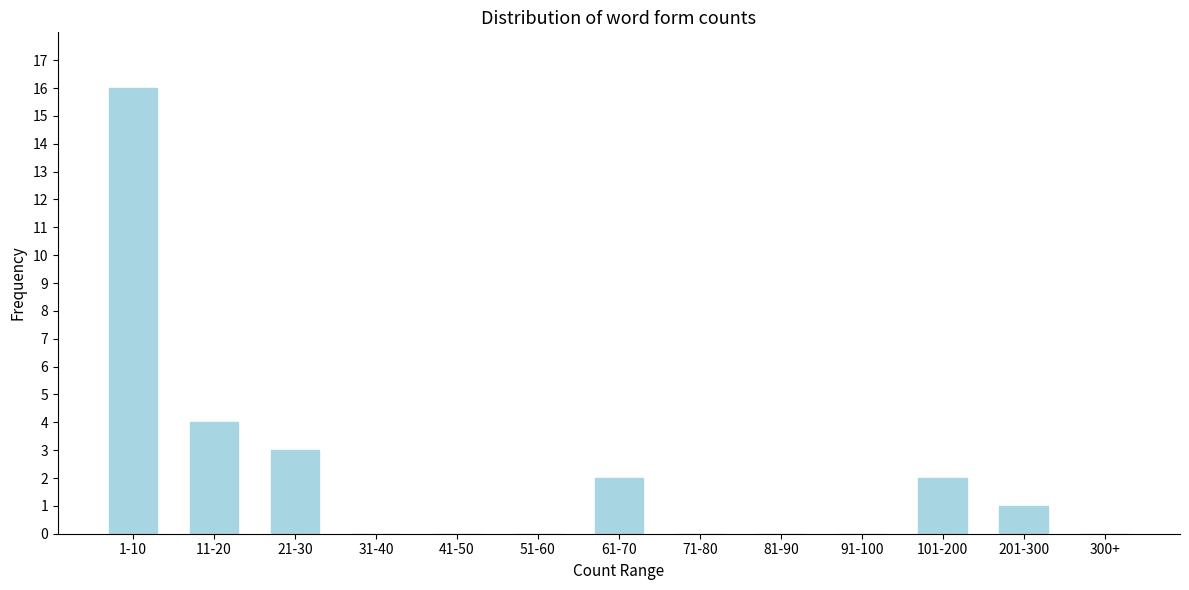

Reading left to right, what are all the values shown in this chart?

1-10=16	11-20=4	21-30=3	31-40=0	41-50=0	51-60=0	61-70=2	71-80=0	81-90=0	91-100=0	101-200=2	201-300=1	300+=0